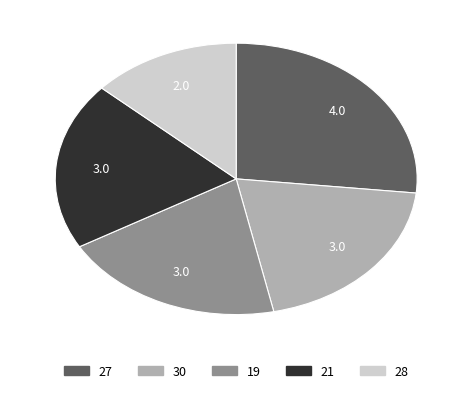

Does any single category account for the majority?

No